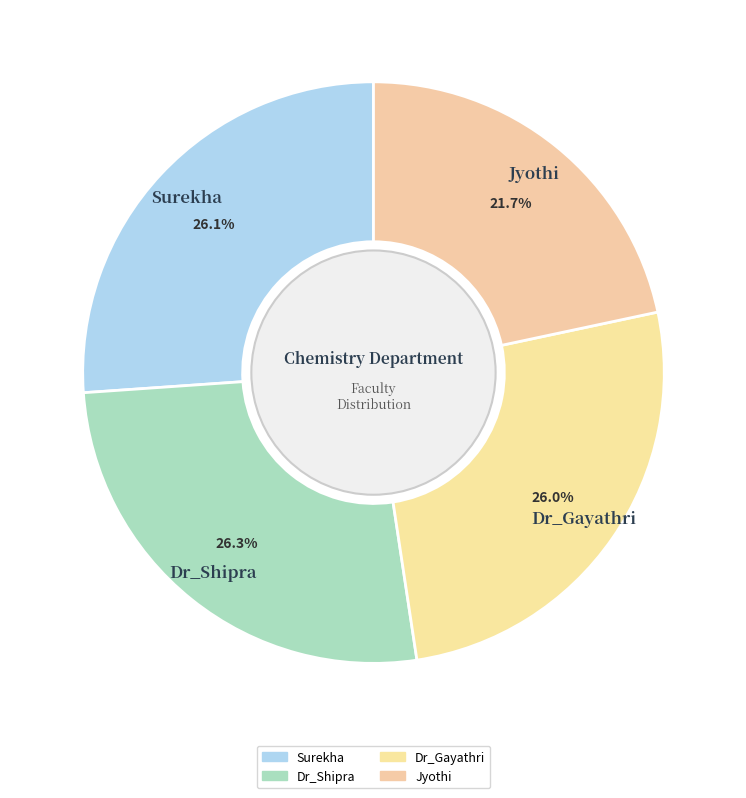

What is the smallest slice in the pie chart?

Jyothi